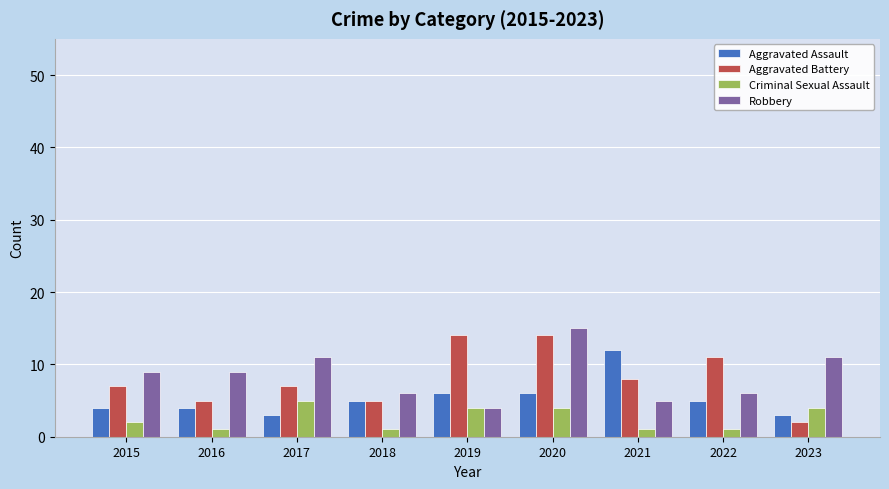

What is the total value across all series at 2019?

28